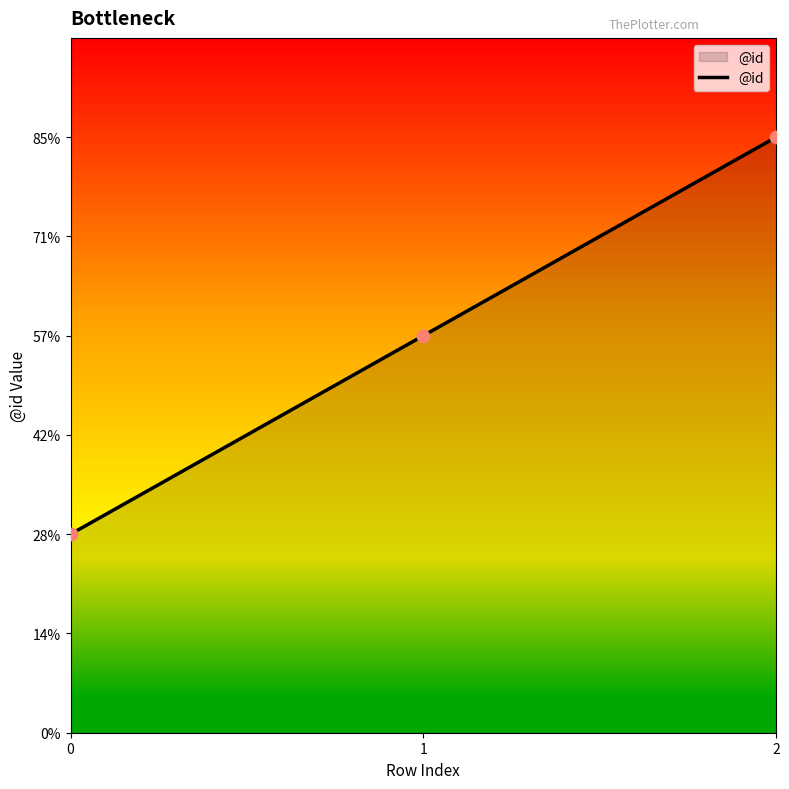

Approximately how many times larger is the value at 0 compared to 2?

0.3